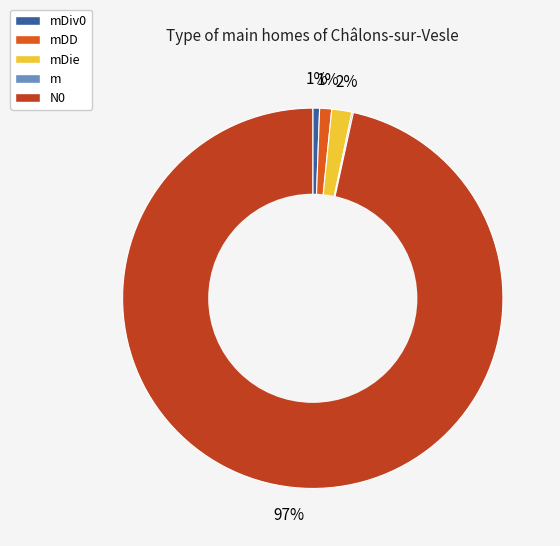

Which slice is the largest?

N0